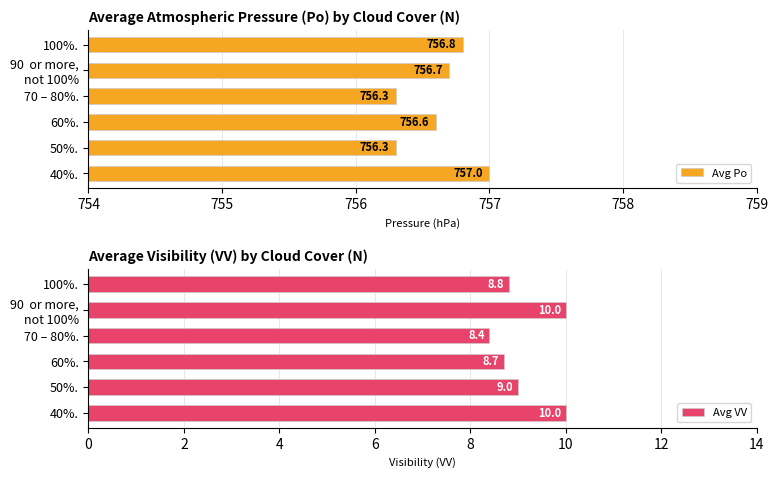

How many data points in Avg VV are less than 9?

3